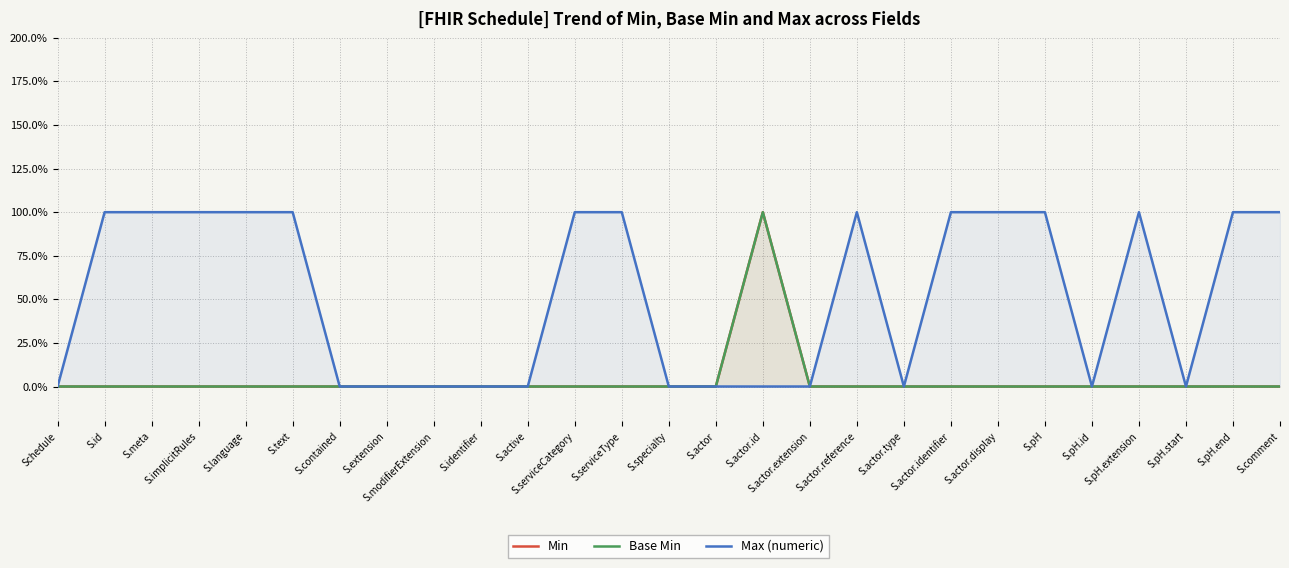

What is the label of the 12th point from the left?

S.serviceCategory